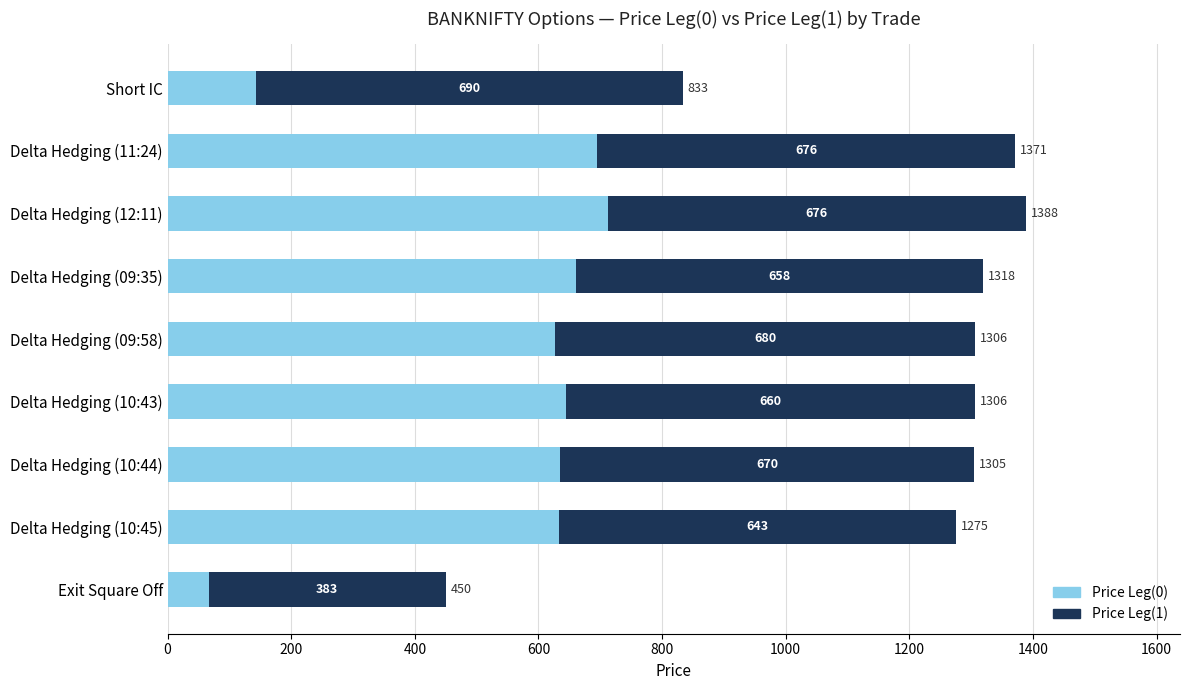

Where is Price Leg(0) nearest to the value 389?

Delta Hedging (09:58)